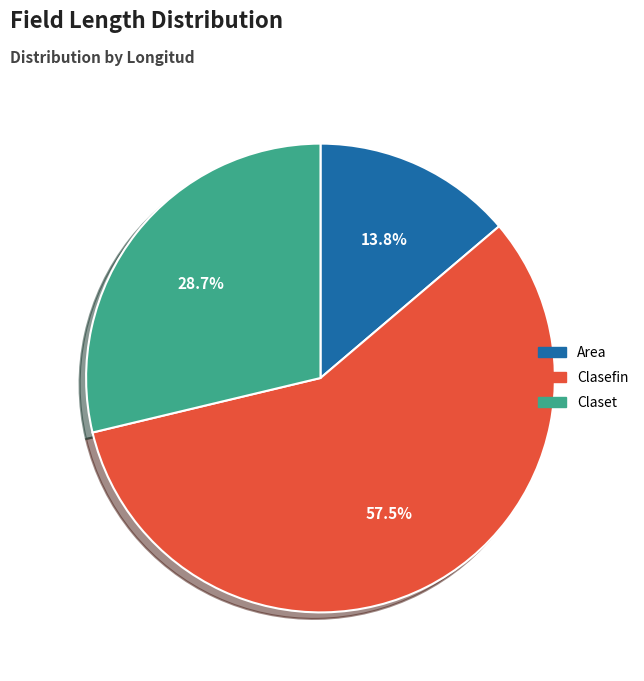

To the nearest percent, what is the combined percentage of Clasefin and Claset?

86%